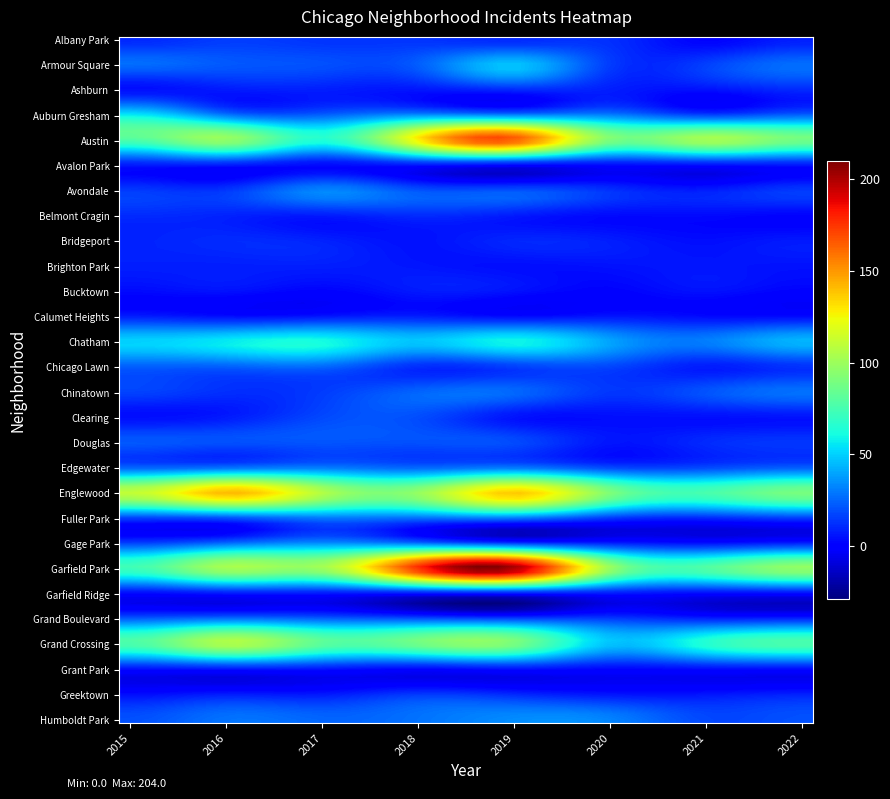

What is the greatest value displayed?

204